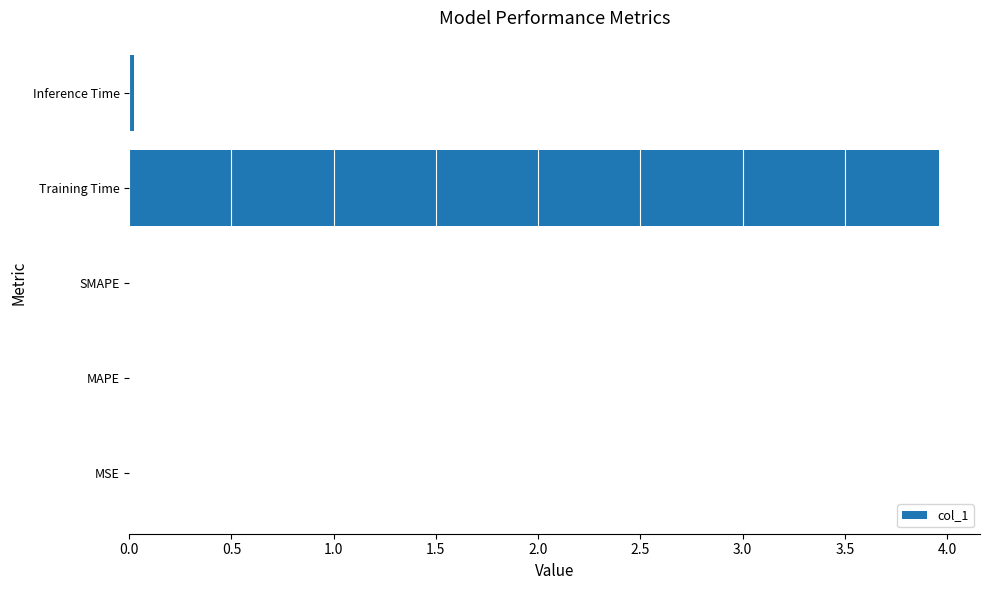

At which category does the chart reach its peak across all series?

Training Time